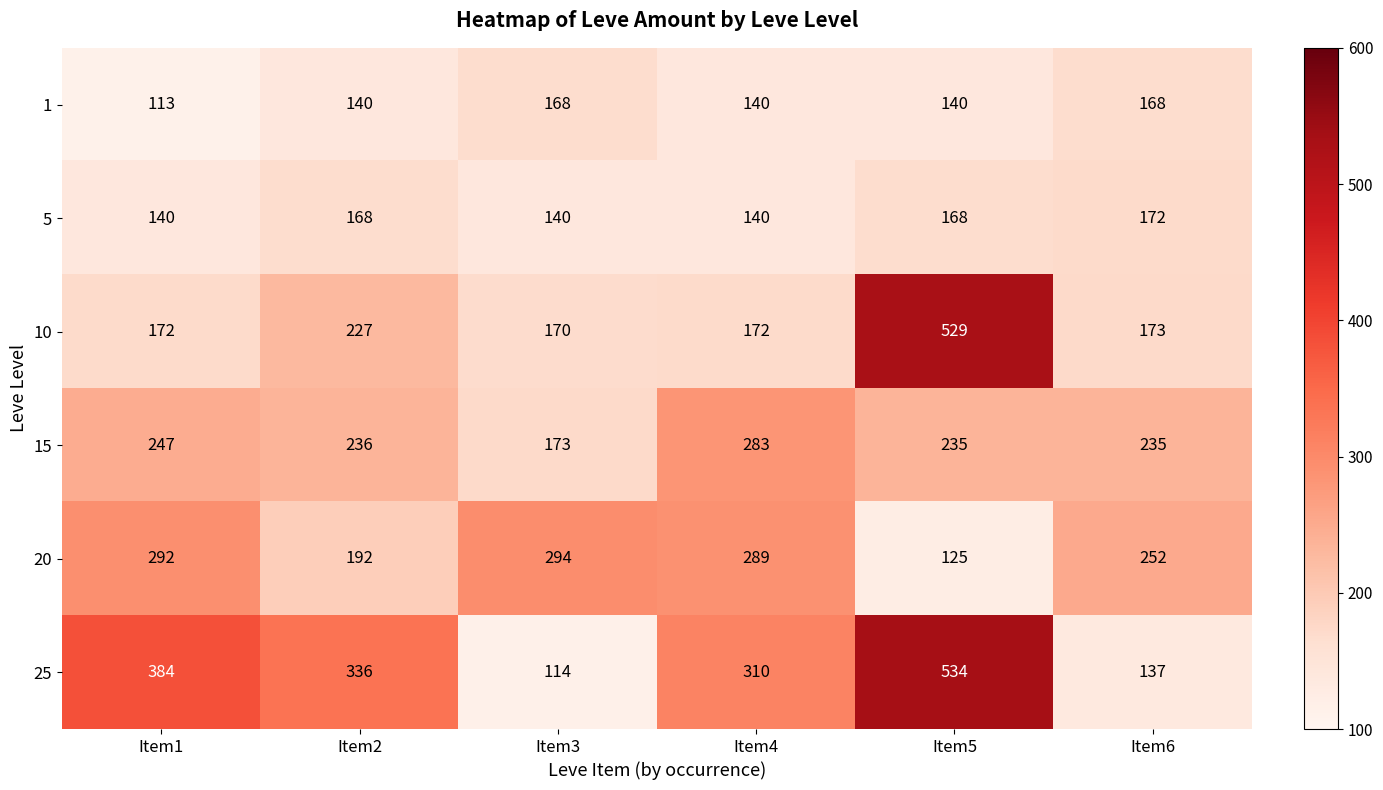

What is the total value across all series at Item1?

1348